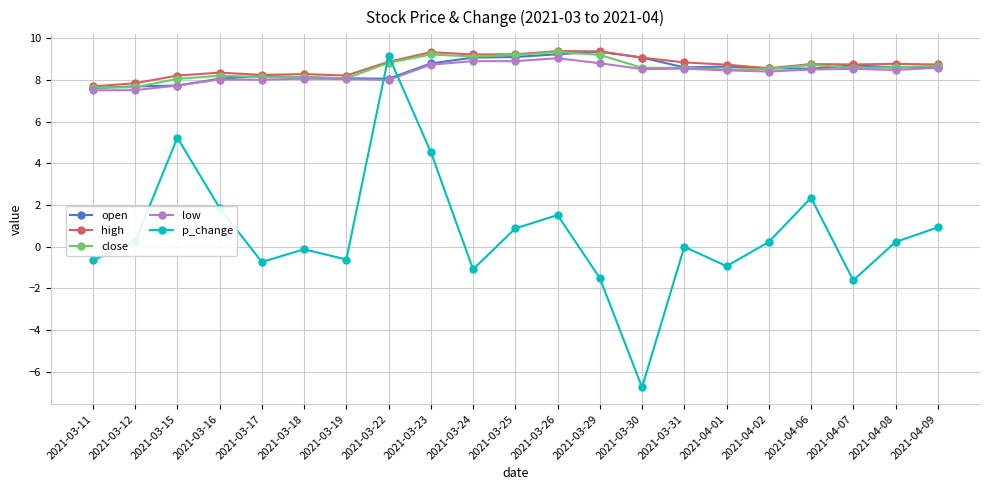

True or false: p_change and close cross at least once.

True